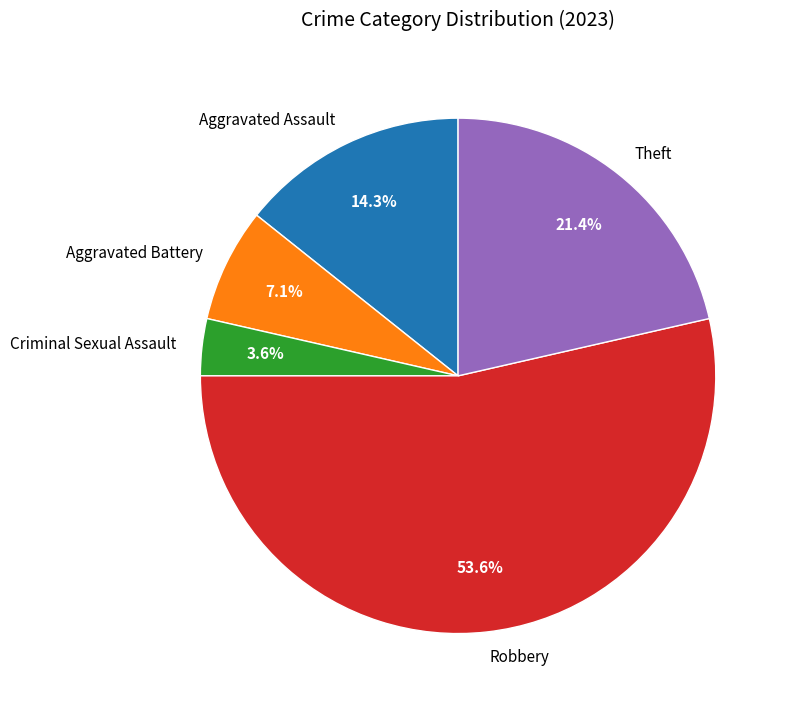

Which slice represents more than half of the pie?

Robbery